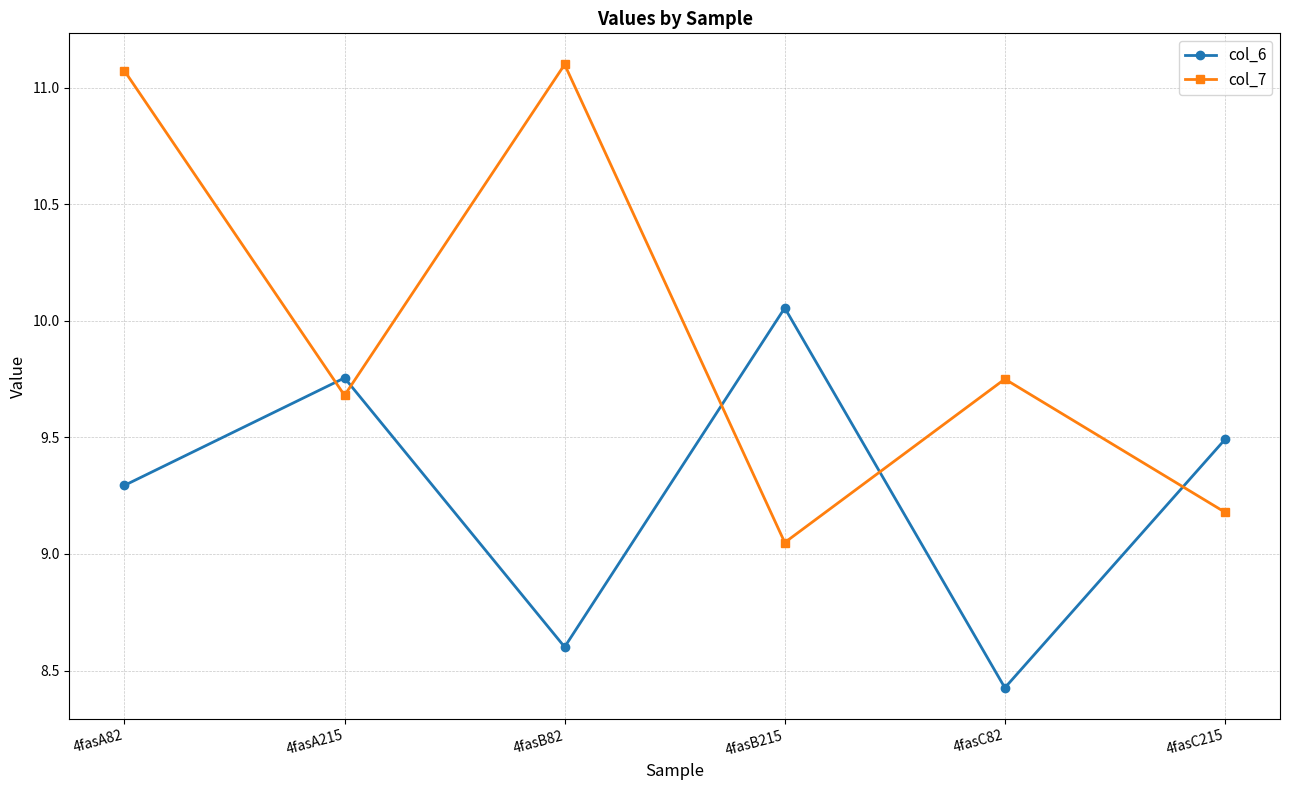

What is the difference between the highest and lowest values at 4fasA215?

0.1